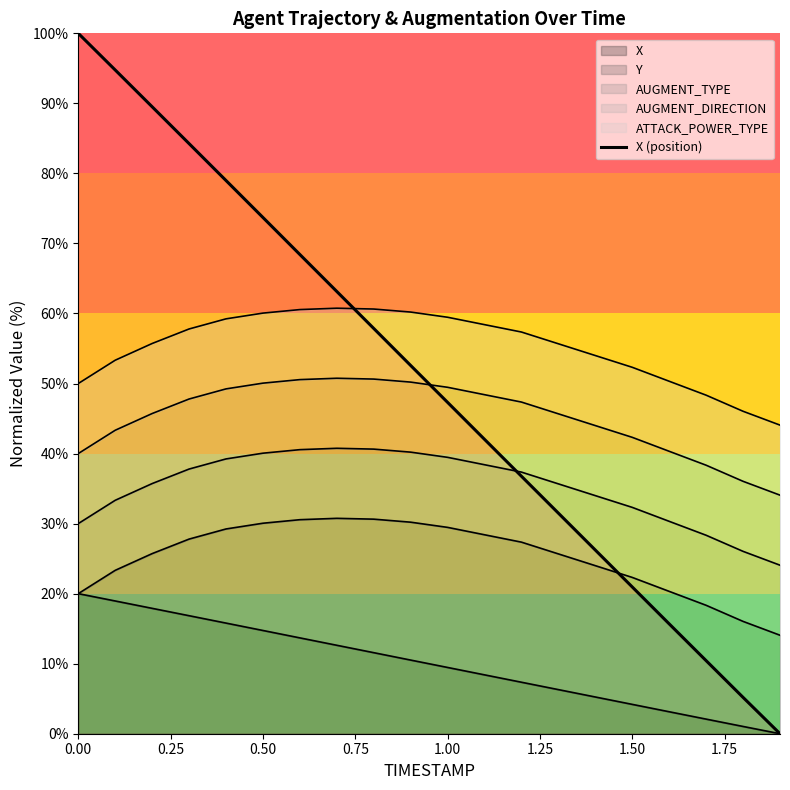

What is the maximum value shown in the chart?

100.0